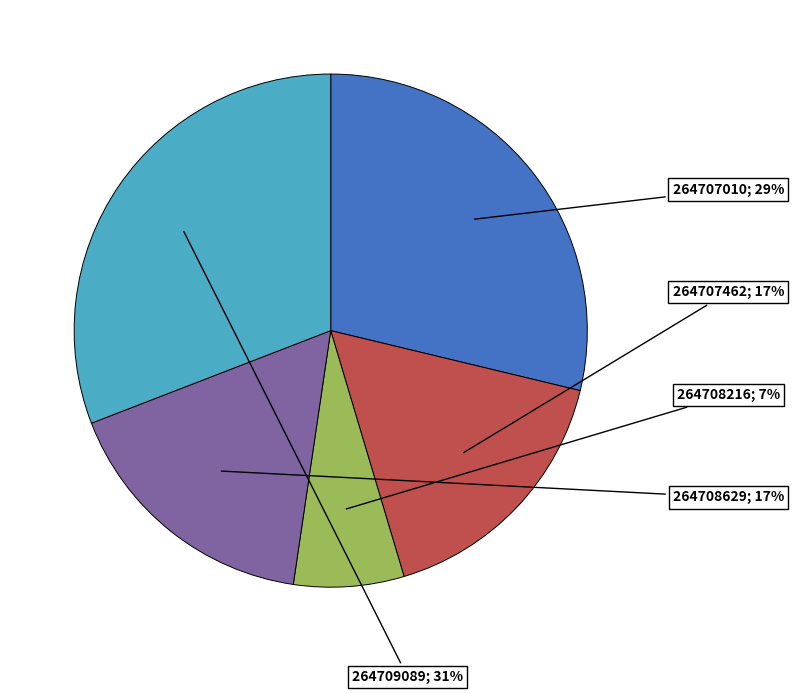

To the nearest percent, what is the difference between the largest and smallest slice percentages?

24%